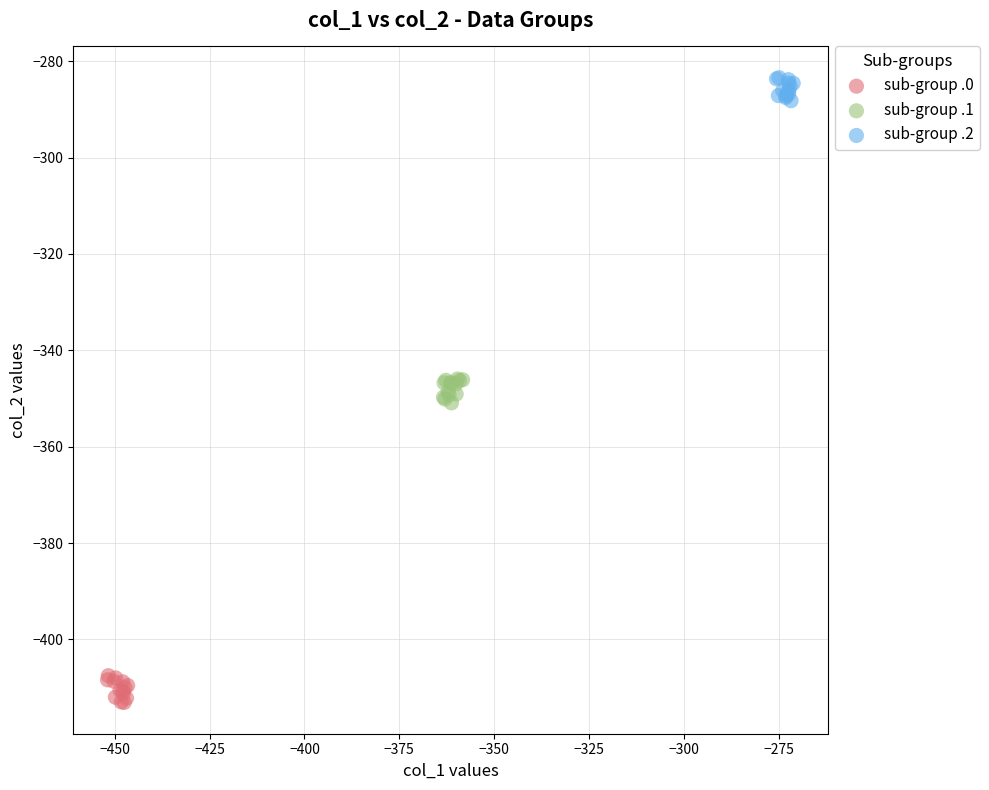

Which series reaches the minimum Y coordinate?

sub-group .0